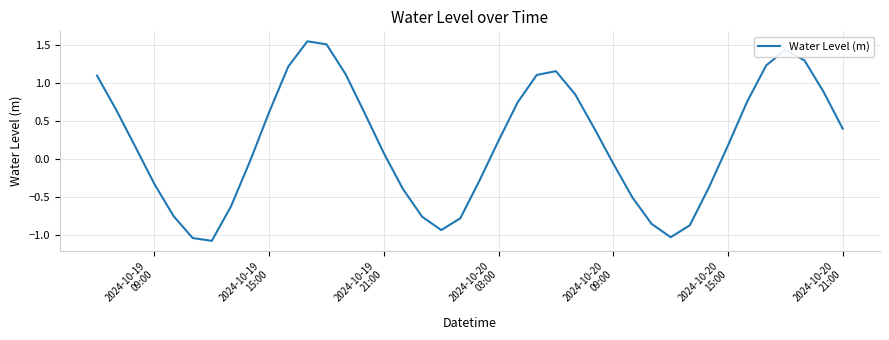

What is the difference between the maximum and minimum values?

2.6